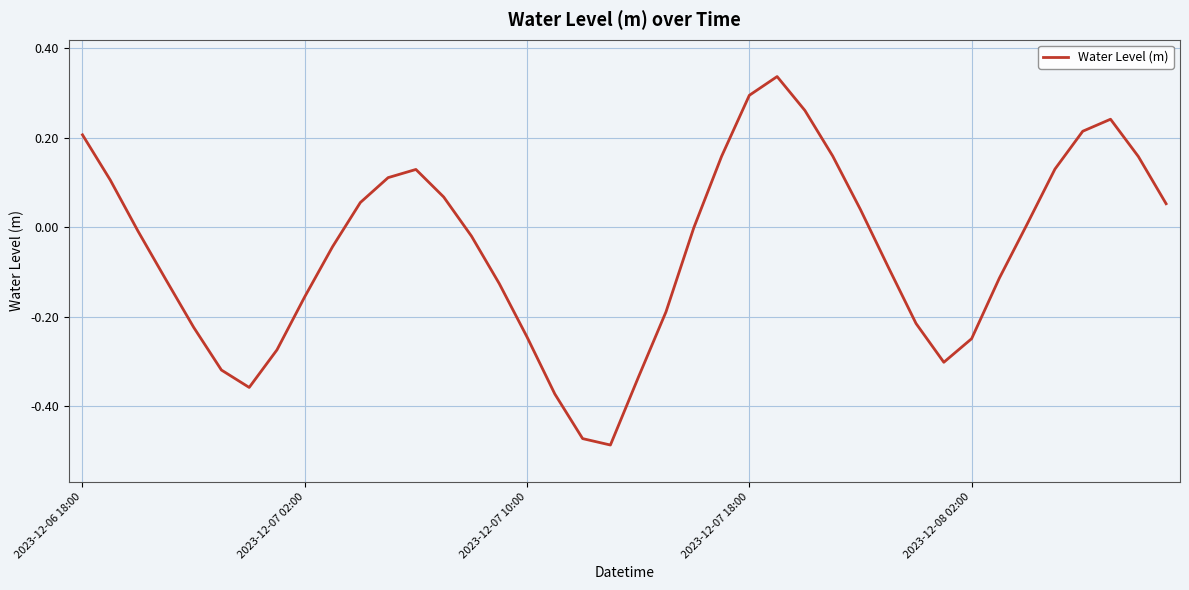

What is the difference between the maximum and minimum values?

0.8